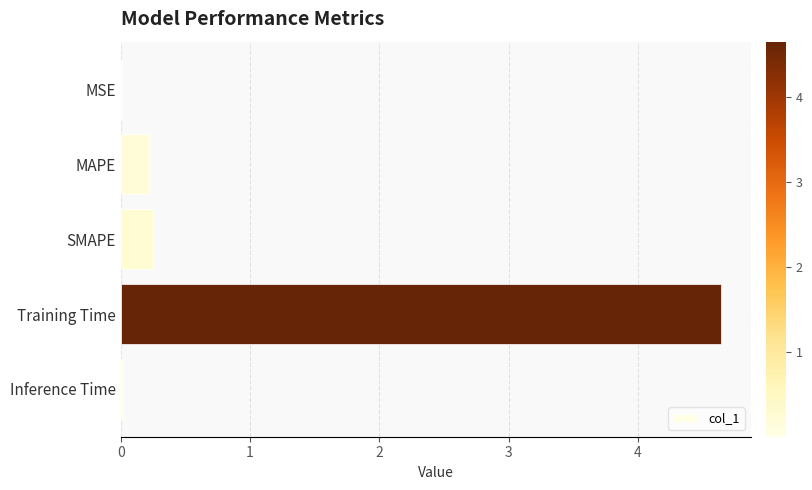

What is the greatest value displayed?

4.6